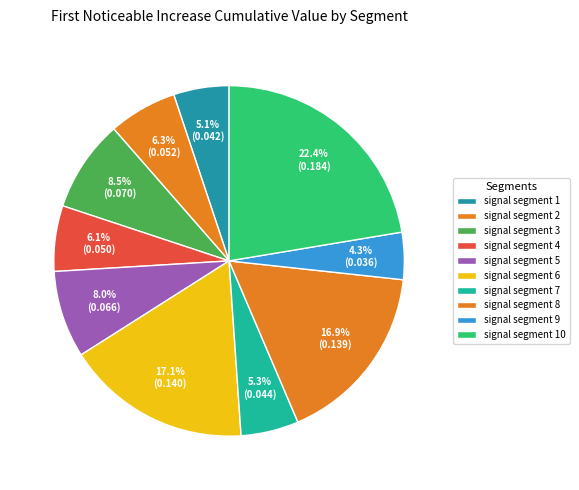

Rank the categories by value from lowest to highest.

signal segment 9, signal segment 1, signal segment 7, signal segment 4, signal segment 2, signal segment 5, signal segment 3, signal segment 8, signal segment 6, signal segment 10